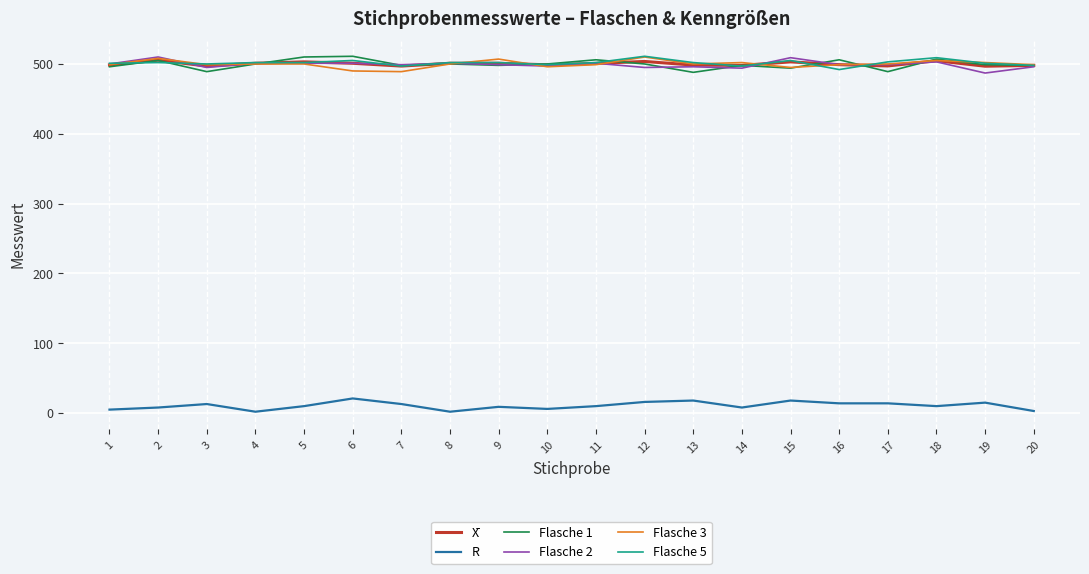

Is the value of Flasche 3 at 7 greater than the value of Flasche 2 at 15?

No